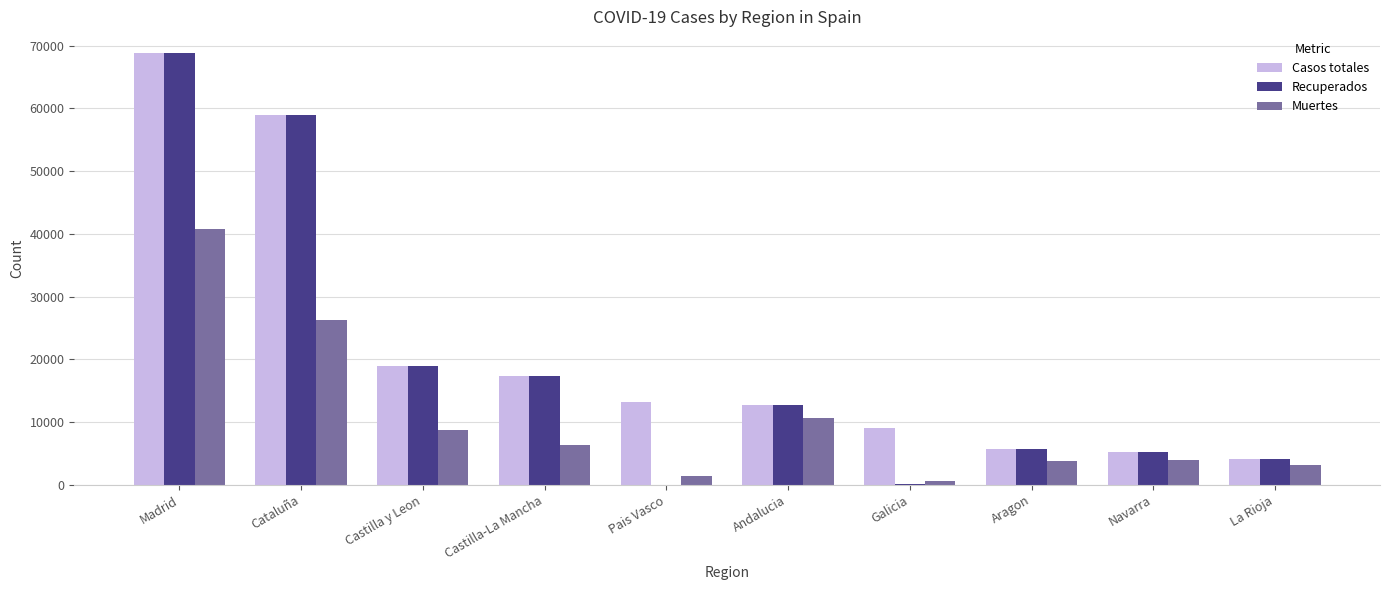

The Casos totales series shows 59019 at Cataluña. True or false?

True